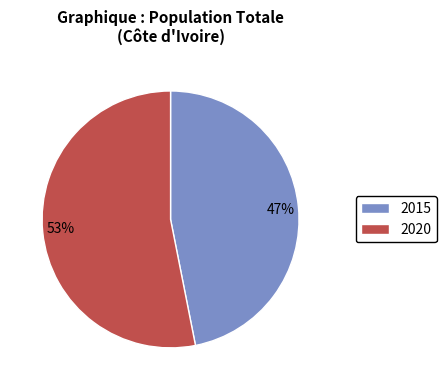

To the nearest percent, what is the difference between the 2015 and 2020 slice percentages?

6%